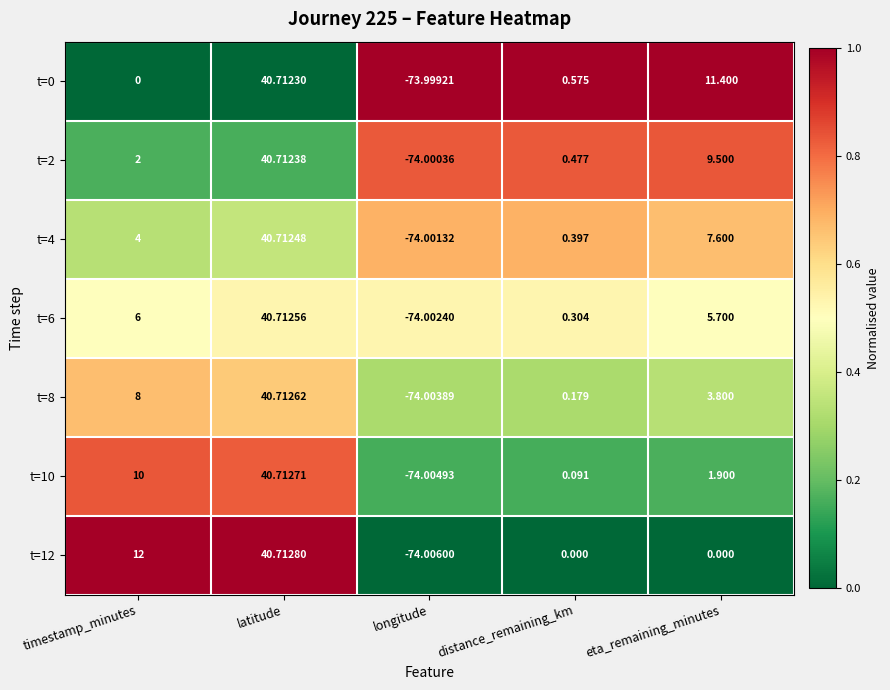

Rank the series at eta_remaining_minutes from highest to lowest value.

t=0, t=2, t=4, t=6, t=8, t=10, t=12